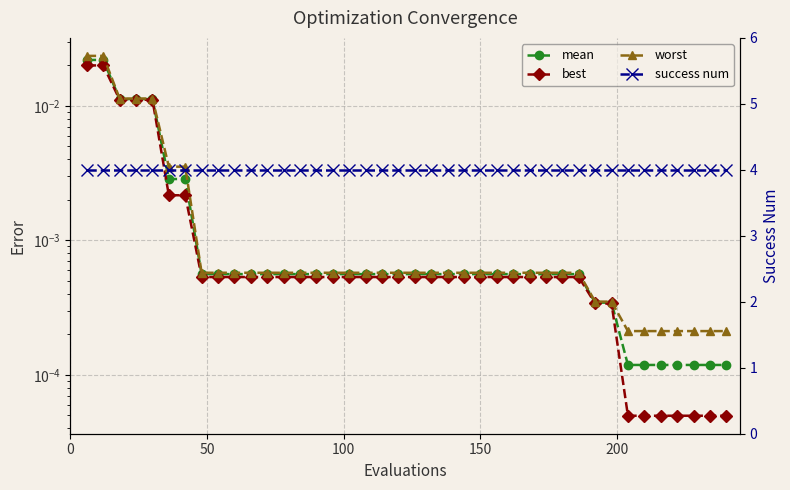

True or false: best has more than 2 points higher than both neighbors.

False